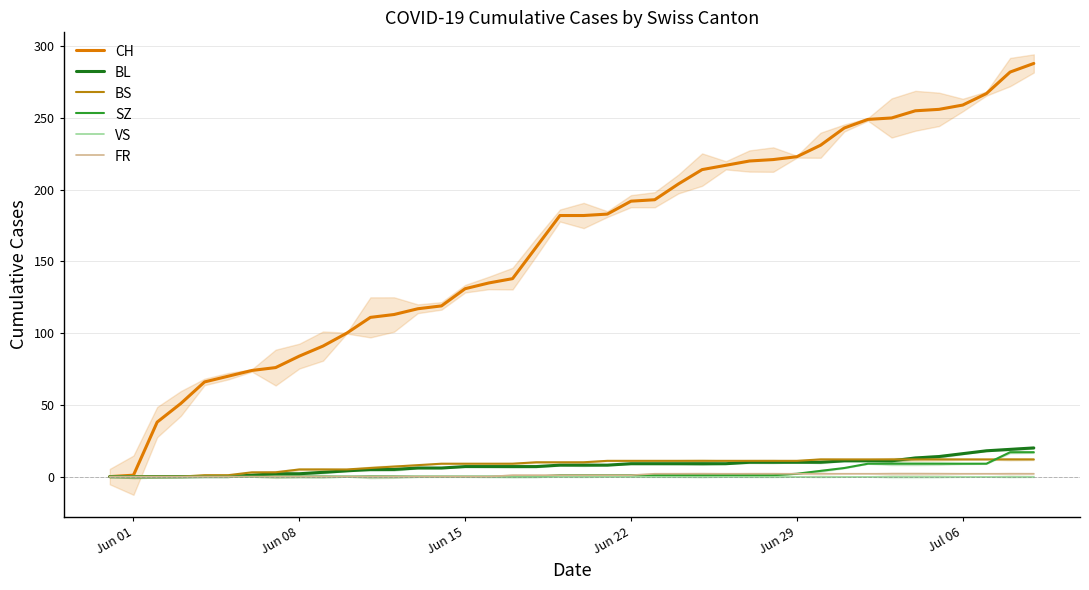

Does the chart display data point markers on the line(s)?

No